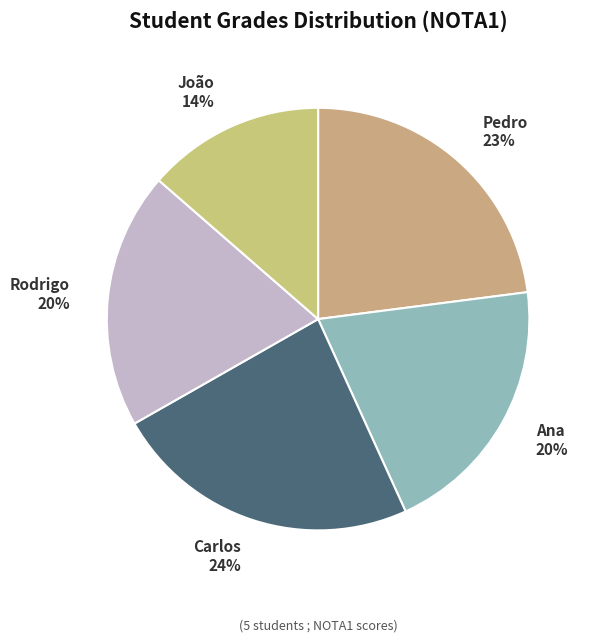

Which slice is the smallest?

João